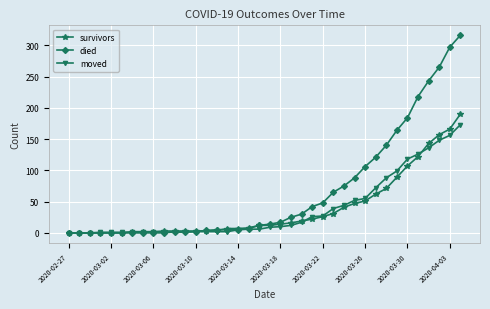

List the series in order of their peak value, lowest first.

moved, survivors, died